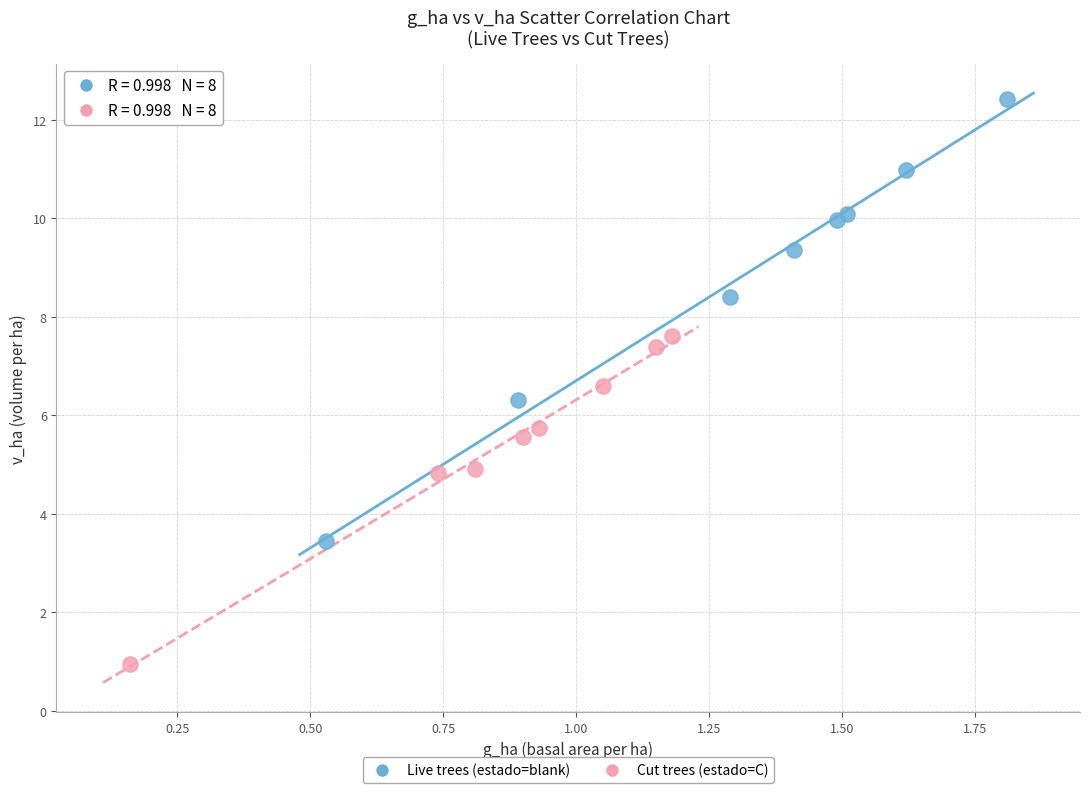

Which series has the largest Y range (max minus min)?

Live trees (estado=blank)